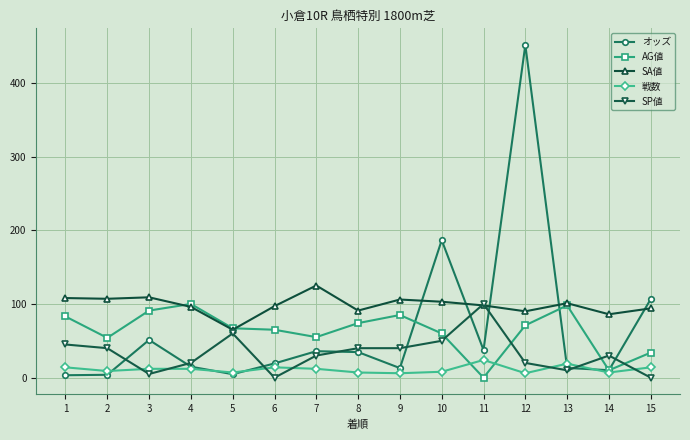

Where is the first local maximum for オッズ?

3